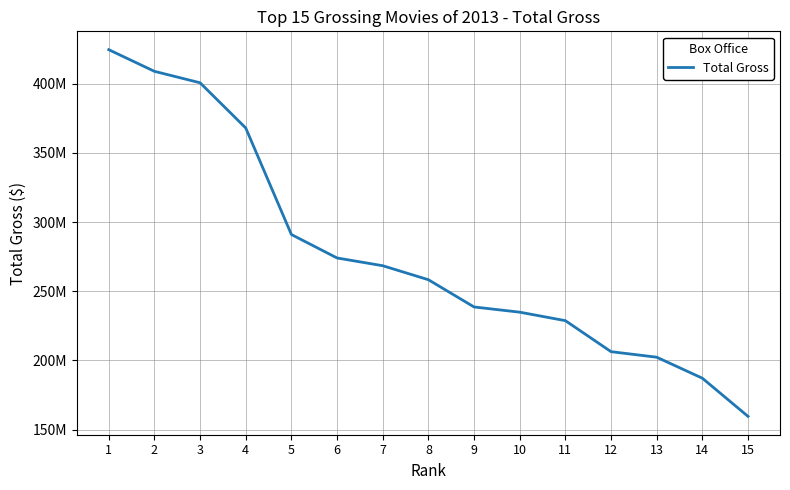

Is it true that the value at 9 is 238679850?

True